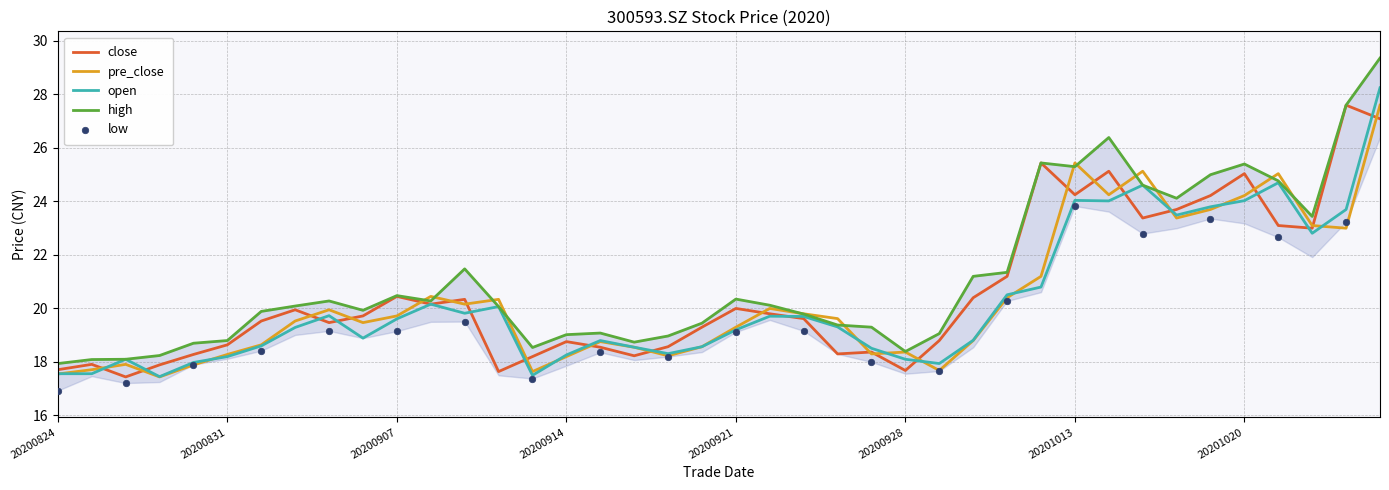

Which series has the largest total across all categories?

high